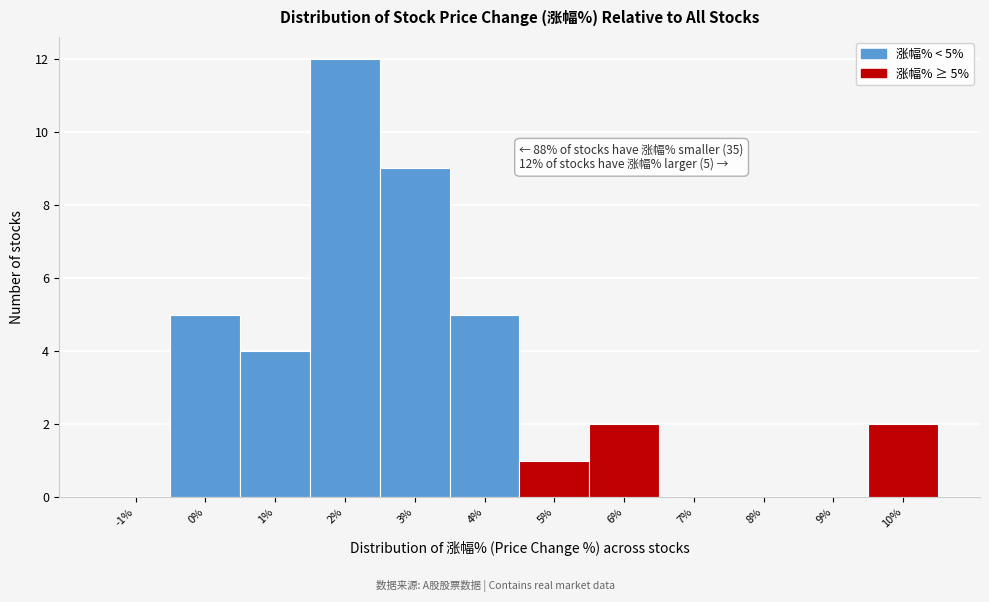

Reading left to right, list all the values displayed in this chart.

-1%=0	0%=5	1%=4	2%=12	3%=9	4%=5	5%=1	6%=2	7%=0	8%=0	9%=0	10%=2